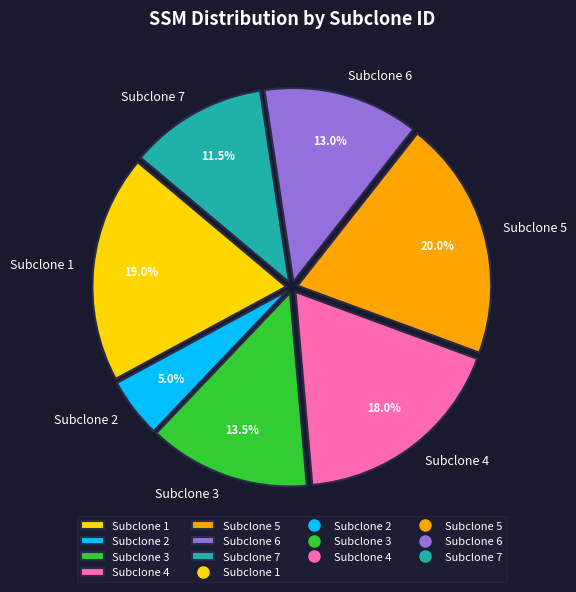

How many segments does this pie chart have?

7